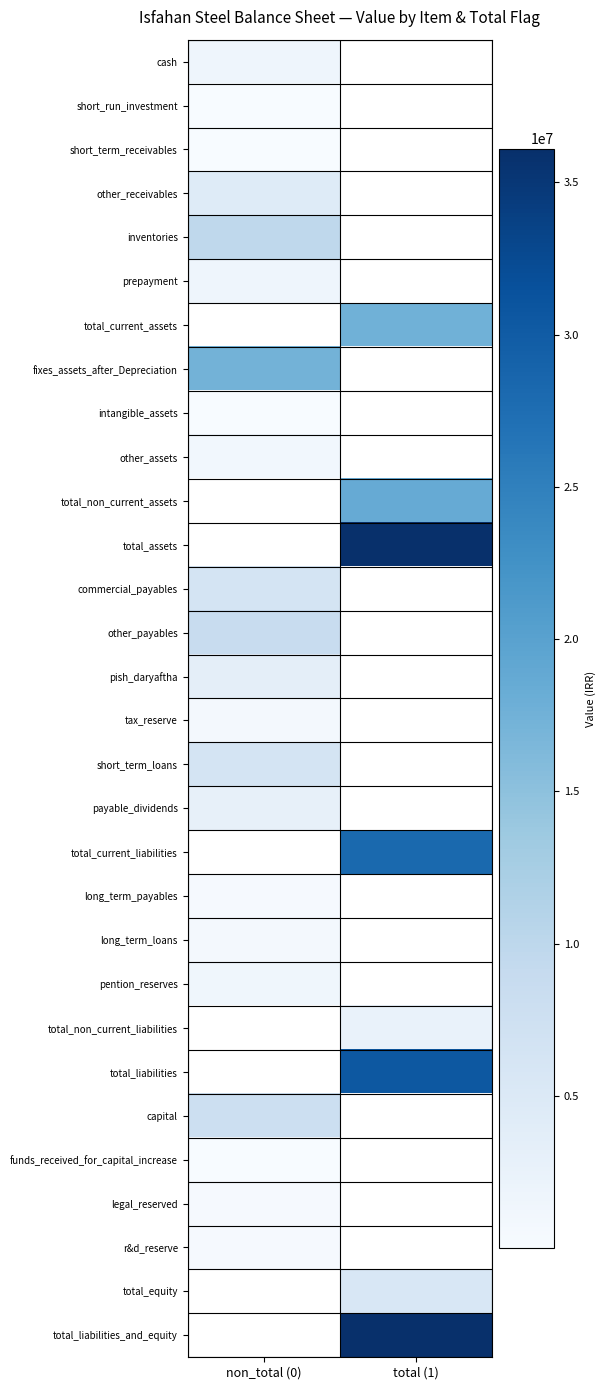

Is the value of short_term_receivables at non_total (0) greater than the value of long_term_payables at total (1)?

No